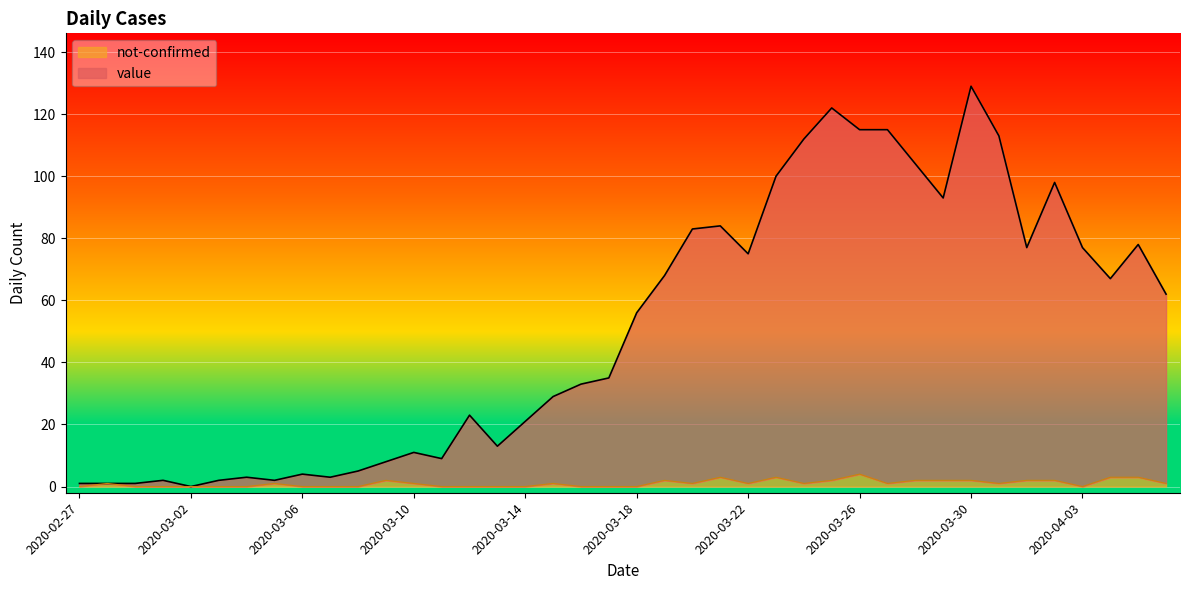

Rank the categories by not-confirmed value from highest to lowest.

2020-03-26, 2020-03-21, 2020-03-23, 2020-04-04, 2020-04-05, 2020-03-09, 2020-03-19, 2020-03-25, 2020-03-28, 2020-03-29, 2020-03-30, 2020-04-01, 2020-04-02, 2020-02-28, 2020-03-05, 2020-03-10, 2020-03-15, 2020-03-20, 2020-03-22, 2020-03-24, 2020-03-27, 2020-03-31, 2020-04-06, 2020-02-27, 2020-02-29, 2020-03-01, 2020-03-02, 2020-03-03, 2020-03-04, 2020-03-06, 2020-03-07, 2020-03-08, 2020-03-11, 2020-03-12, 2020-03-13, 2020-03-14, 2020-03-16, 2020-03-17, 2020-03-18, 2020-04-03